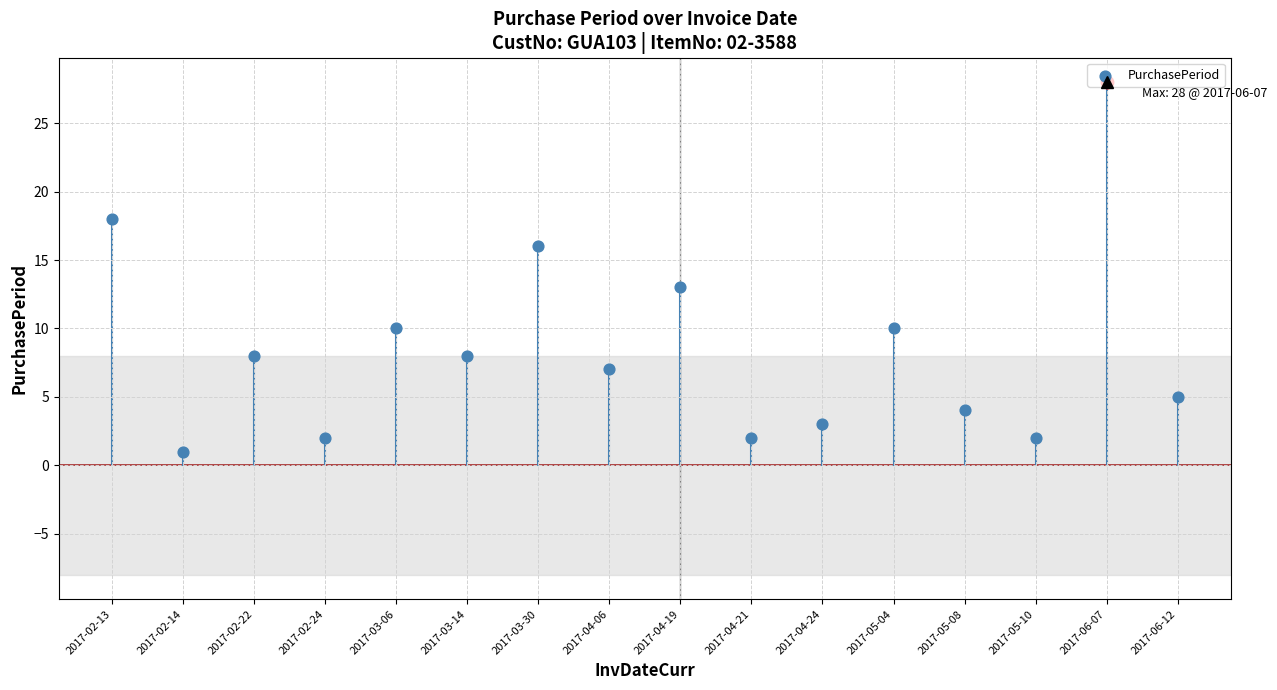

What is the change in value from 2017-04-24 to 2017-05-10?

-1